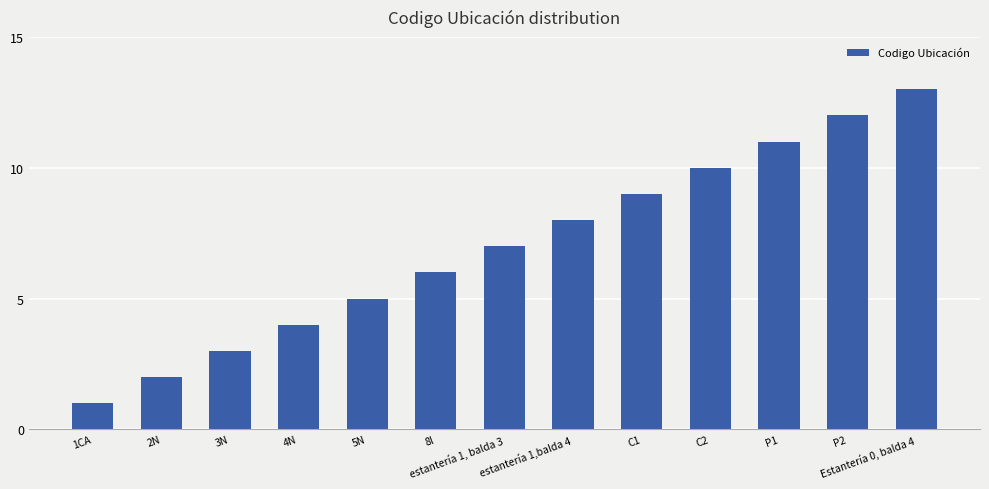

What is the sum of all values?

91